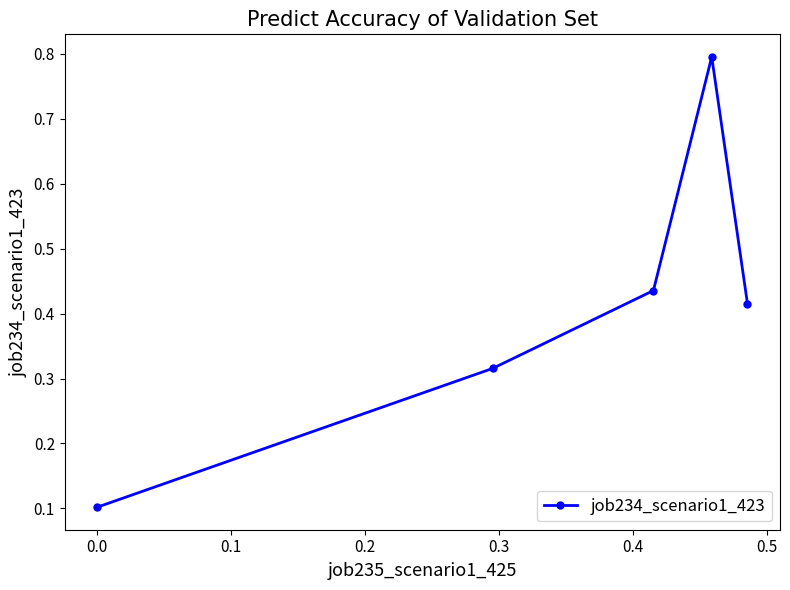

What is the greatest value displayed?

0.8